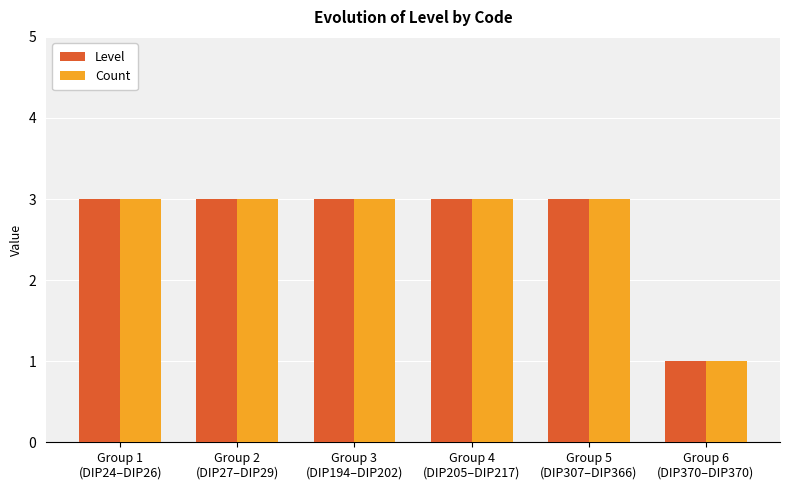

What is the label of the 3rd bar from the left?

Group 3
(DIP194–DIP202)